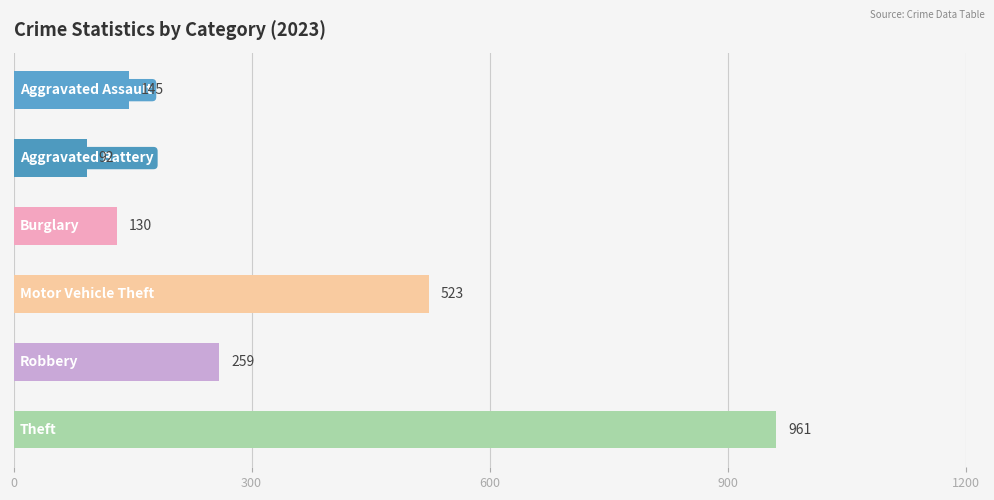

What is the sum of all values?

2110